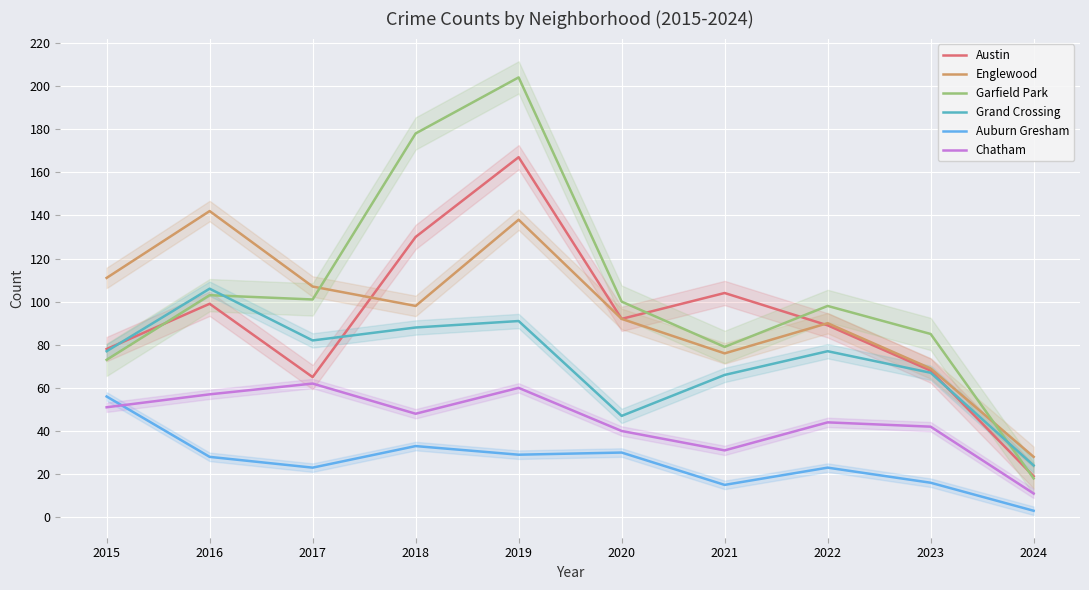

Which category has the lowest value across all series?

2024